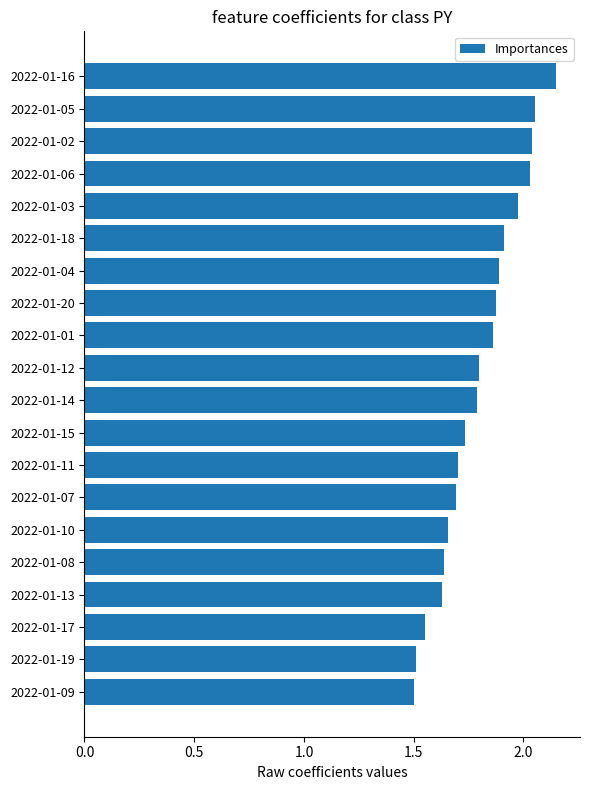

What position from the bottom is 2022-01-09?

1